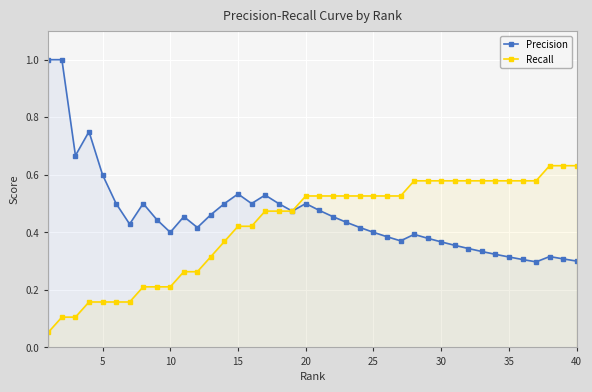

Is this an area chart (filled region under the line)?

No